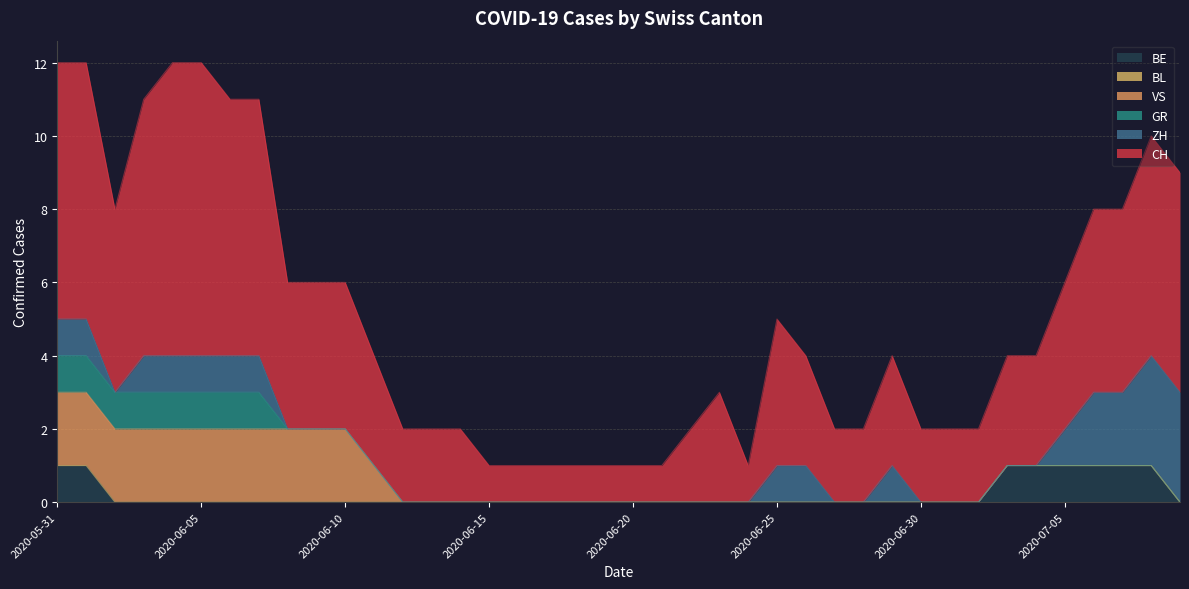

At 2020-06-10, list the series in order from largest to smallest.

CH, VS, GR, ZH, BL, BE